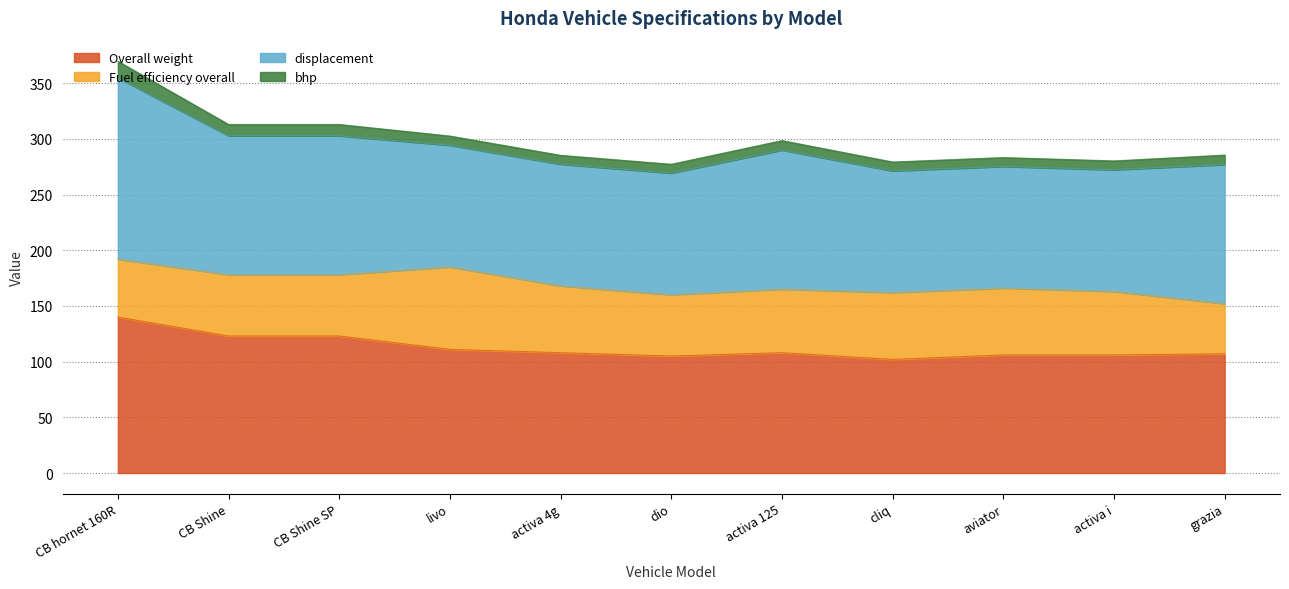

How many interior local peaks does the Overall weight series have?

1